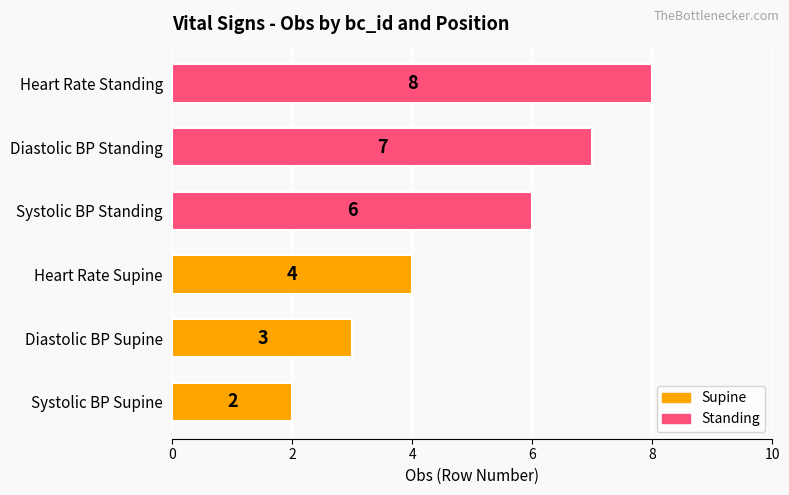

How many values are below 6?

3